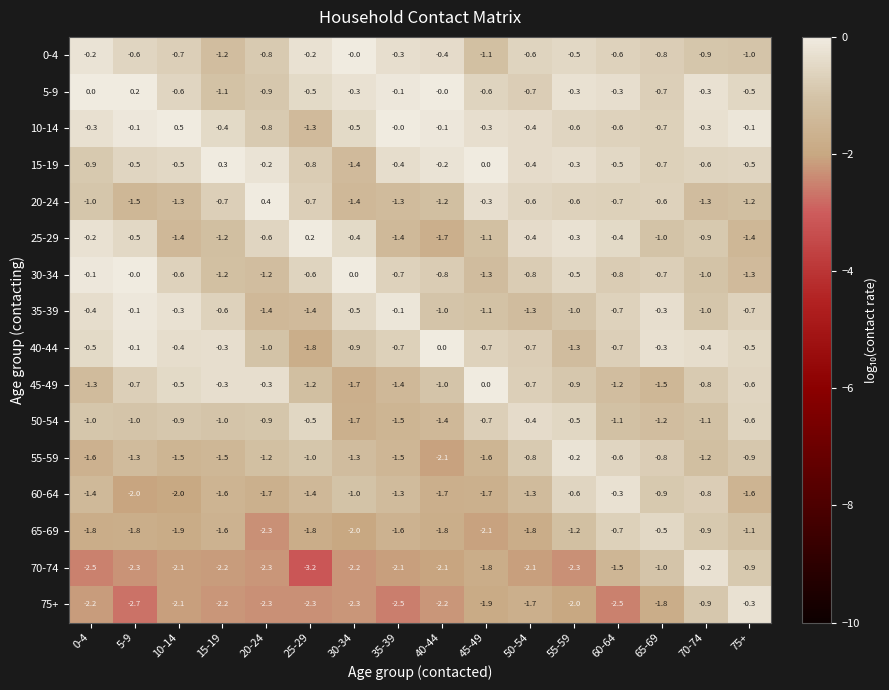

How many series are shown in this chart?

16